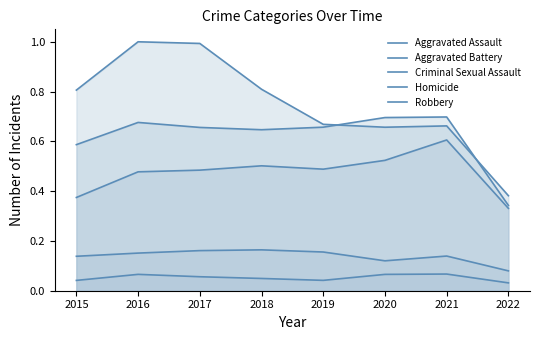

The Aggravated Battery series shows 0.6 at 2018. True or false?

True